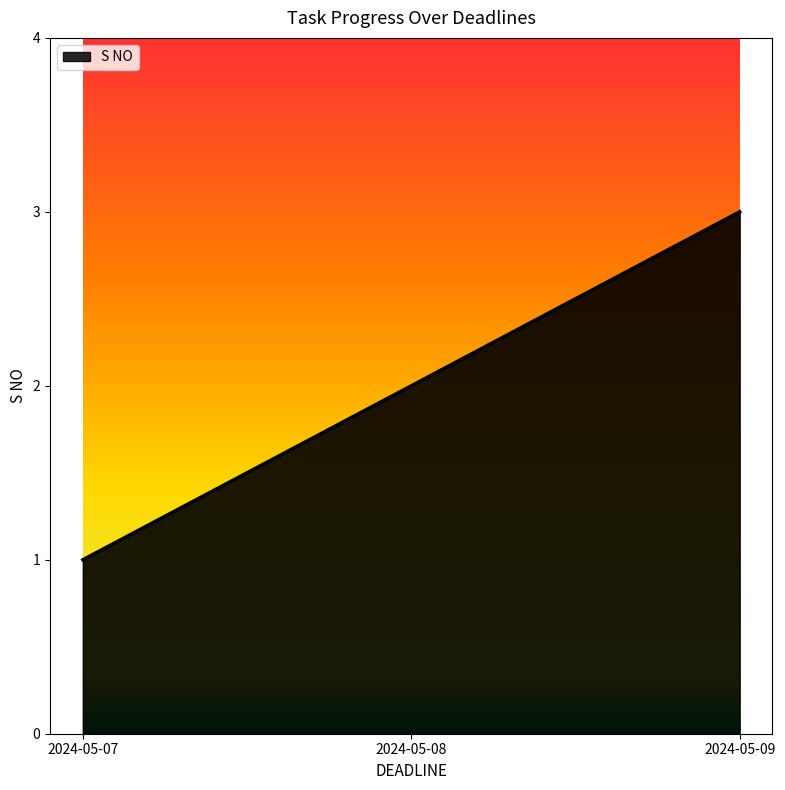

Which has a higher value, 2024-05-07 or 2024-05-08?

2024-05-08